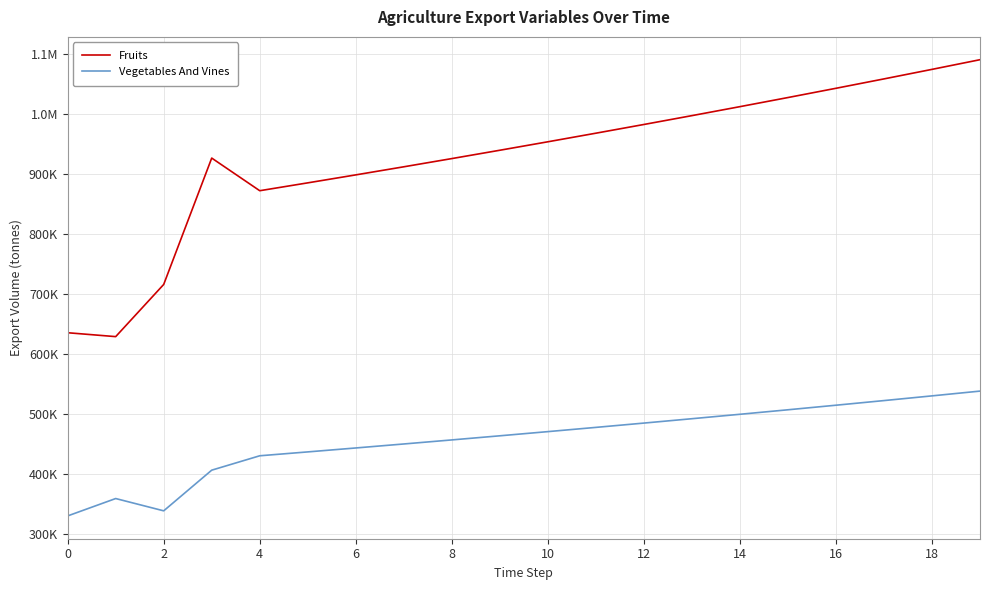

What is the smallest value displayed?

330404.0